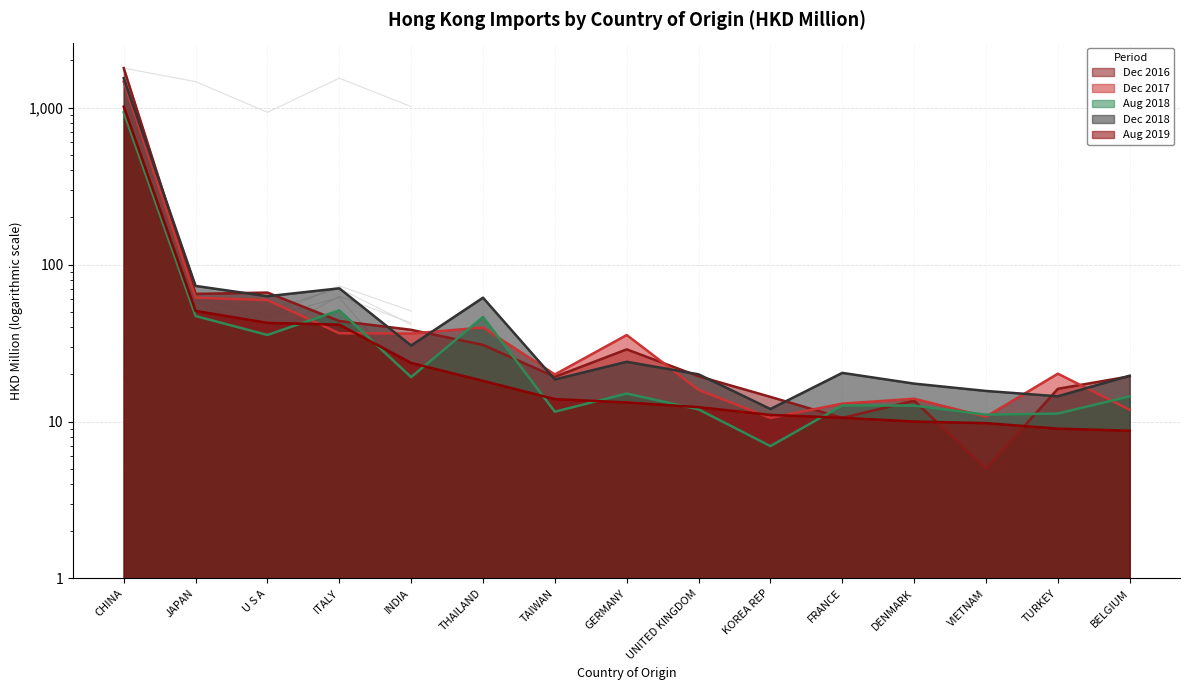

How many values in the 201712 series exceed 20?

8